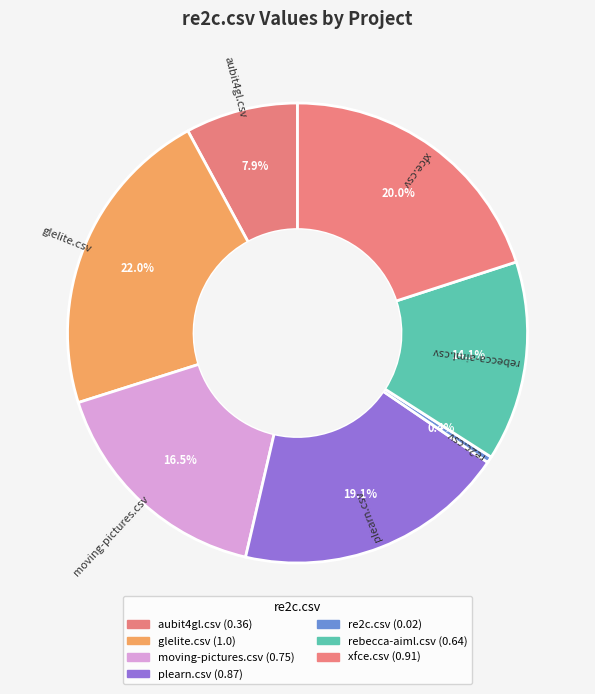

To the nearest percent, what is the difference between the largest and smallest slice percentages?

22%